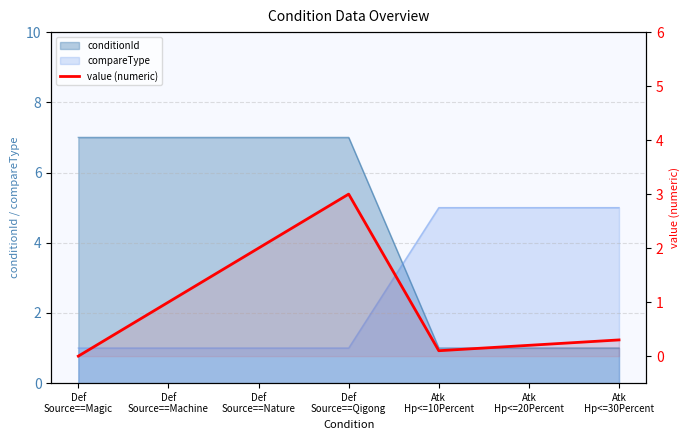

List the labels in order of value, largest first.

Def
Source==Qigong, Def
Source==Nature, Def
Source==Machine, Atk
Hp<=30Percent, Atk
Hp<=20Percent, Atk
Hp<=10Percent, Def
Source==Magic